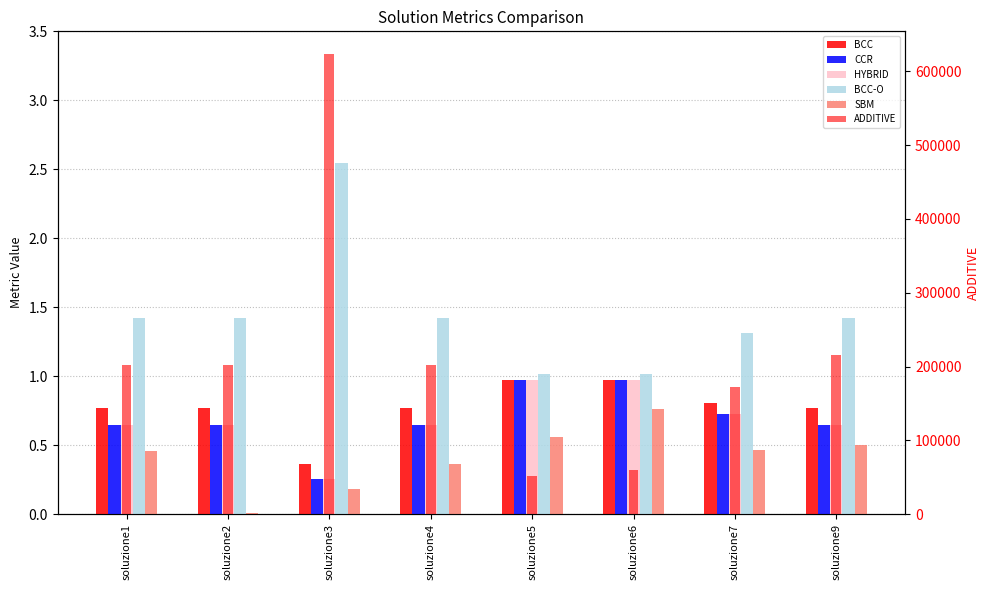

Reading left to right, list all the values displayed in this chart.

BCC: 0.8	0.8	0.4	0.8	1.0	1.0	0.8	0.8
CCR: 0.6	0.6	0.3	0.6	1.0	1.0	0.7	0.6
HYBRID: 0.6	0.6	0.3	0.6	1.0	1.0	0.7	0.6
BCC-O: 1.4	1.4	2.5	1.4	1.0	1.0	1.3	1.4
SBM: 0.5	0.0	0.2	0.4	0.6	0.8	0.5	0.5
ADDITIVE: 202651.6	202663.7	623093.4	202654.8	51491.8	59726.5	172559.8	215509.9